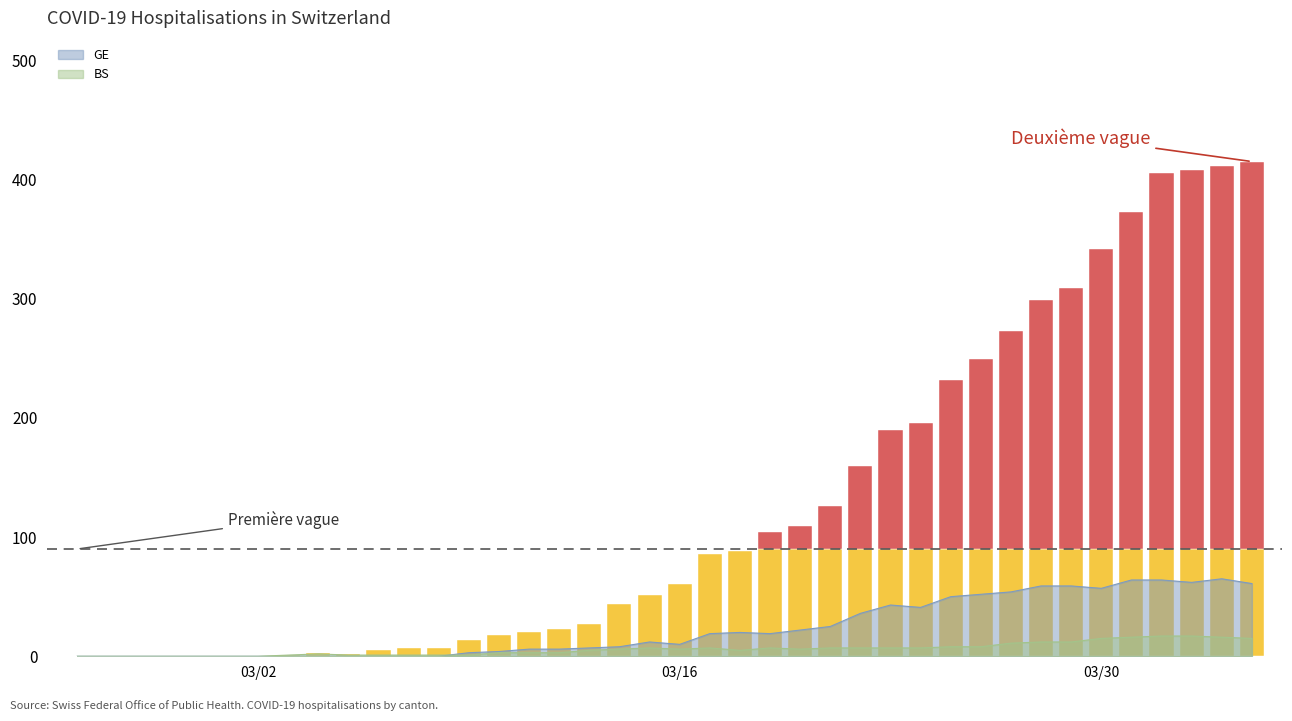

The GE series shows 57 at 03/30. True or false?

True